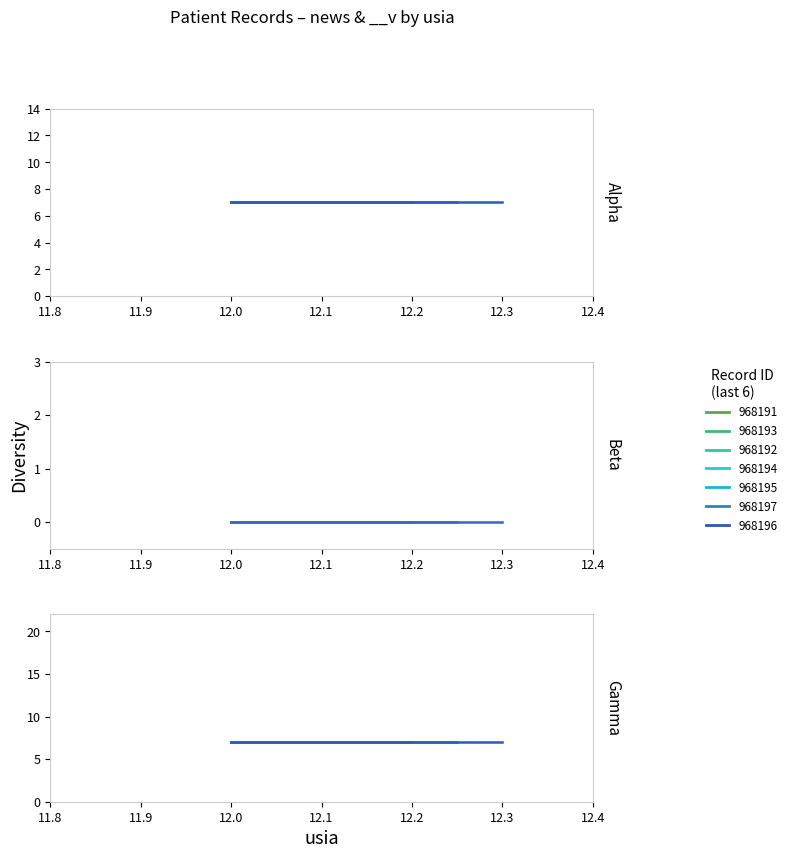

True or false: __v has more than 1 points higher than both neighbors.

False